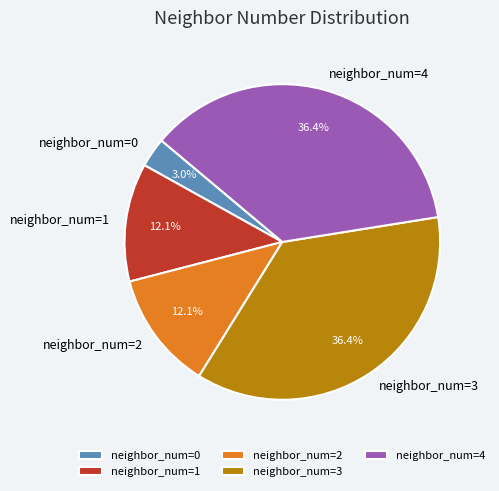

How many slices are in this pie chart?

5